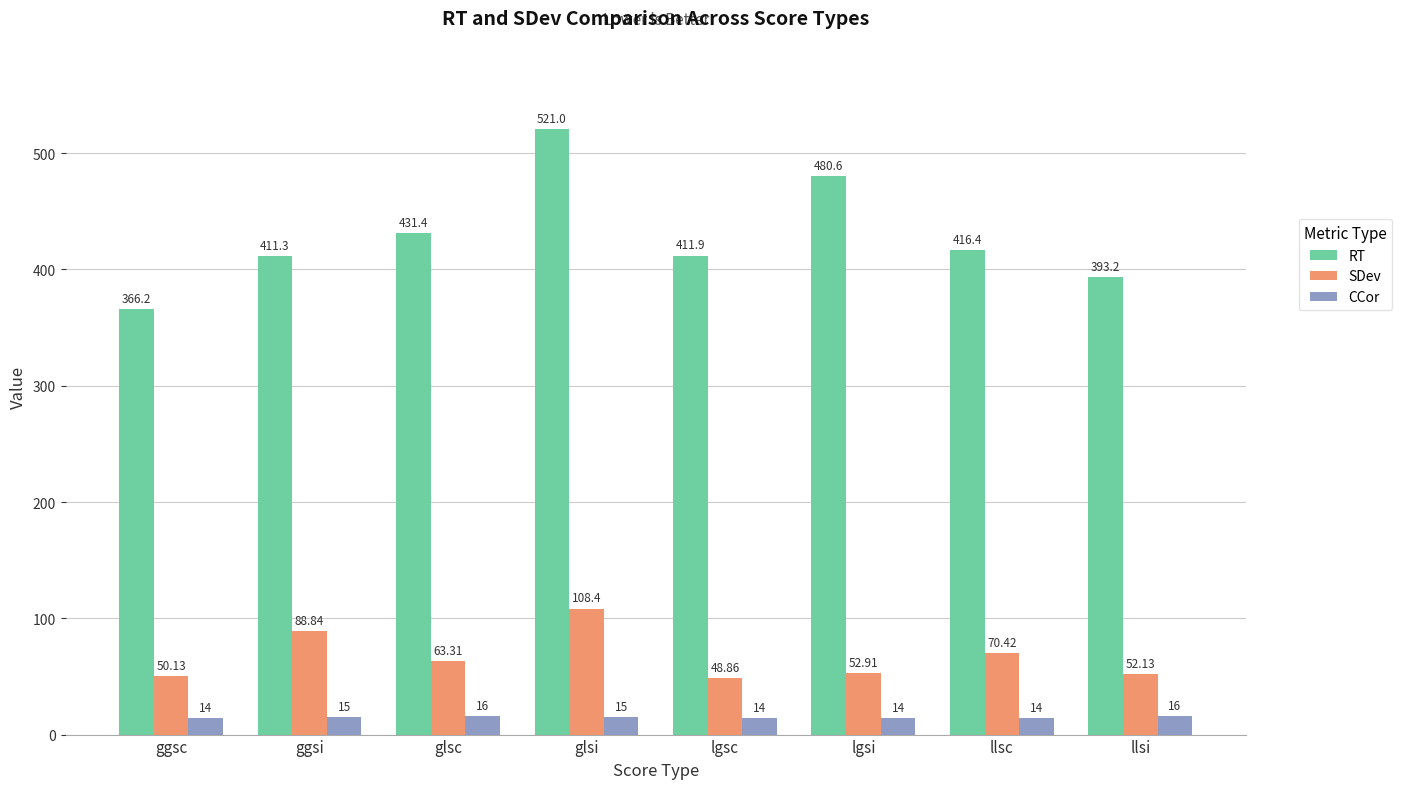

List the series in order of their peak value, lowest first.

CCor, SDev, RT